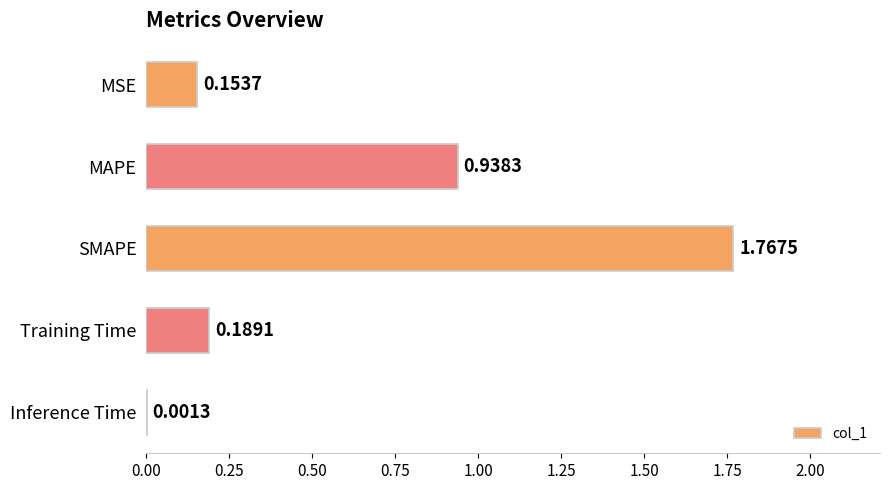

At which category does the chart reach its peak across all series?

SMAPE